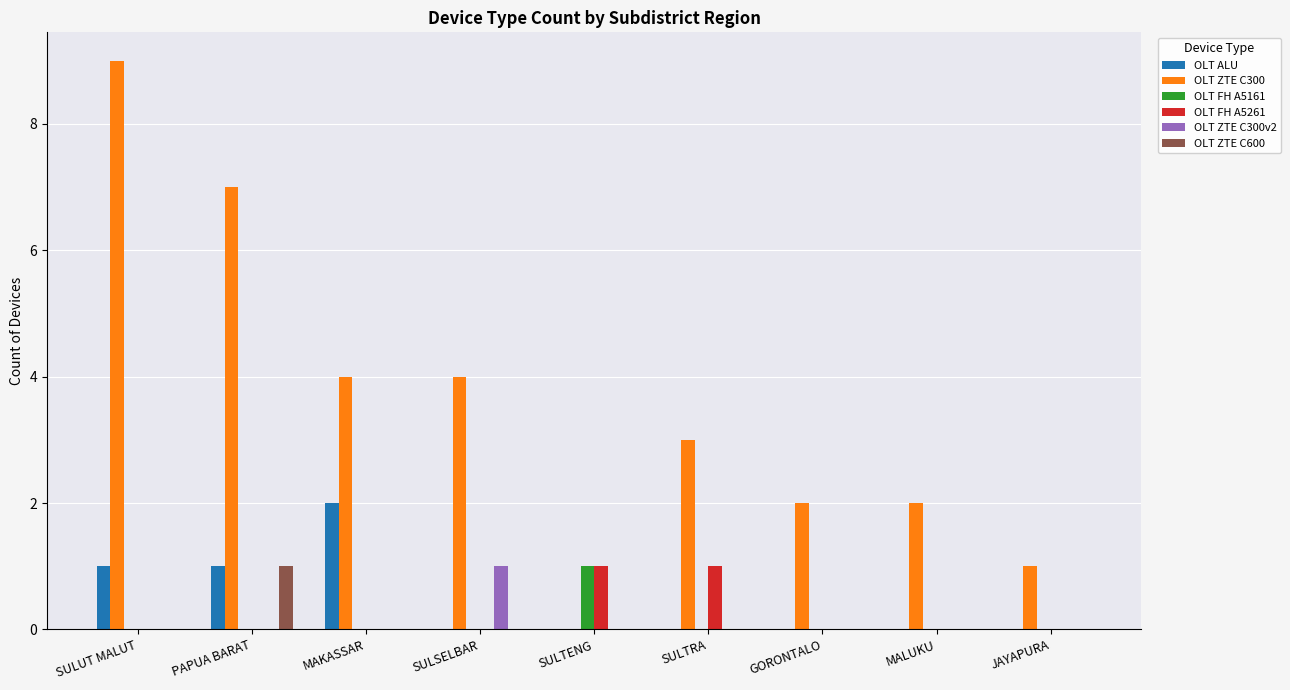

The value of OLT FH A5161 at SULUT MALUT is 0. True or false?

True